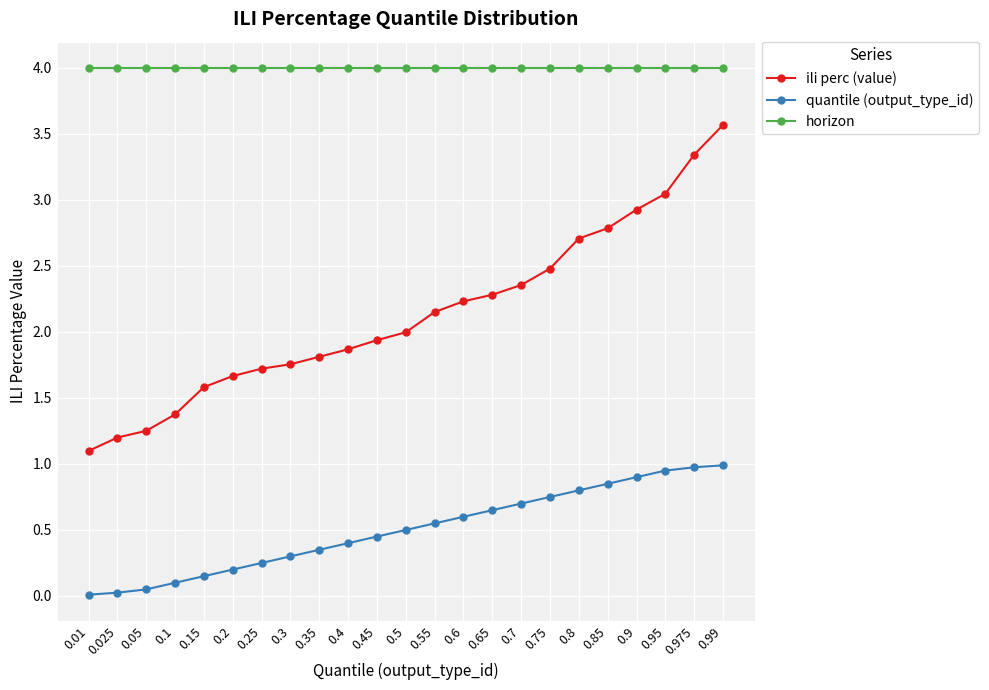

Which series has the largest range (max minus min)?

ili perc (value)